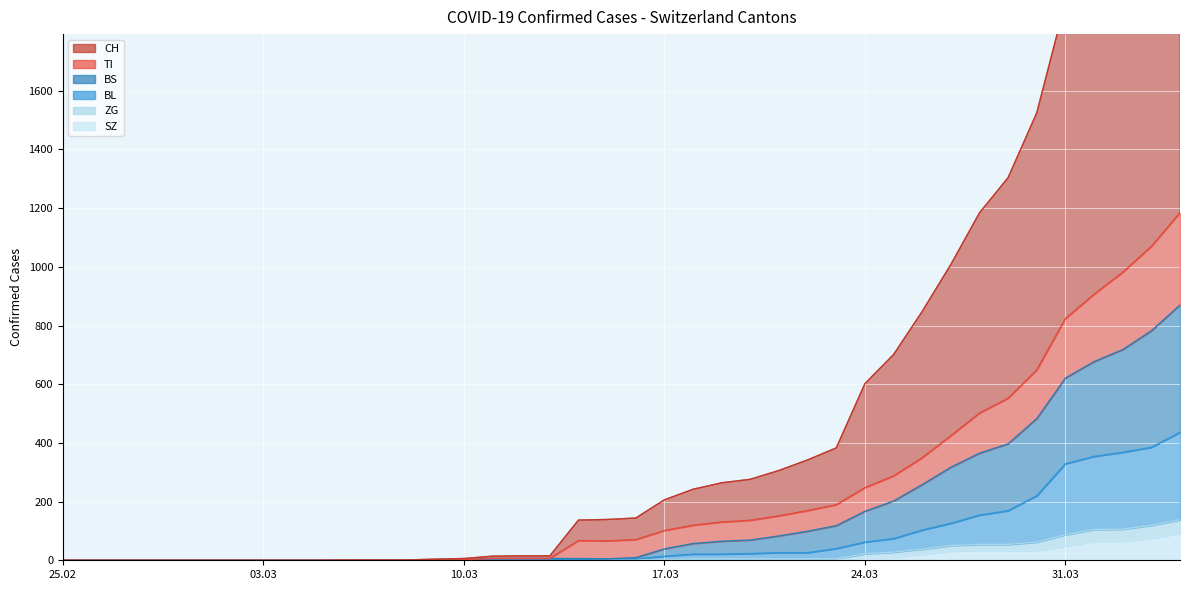

What is the difference between the maximum and minimum values in the SZ series?

92